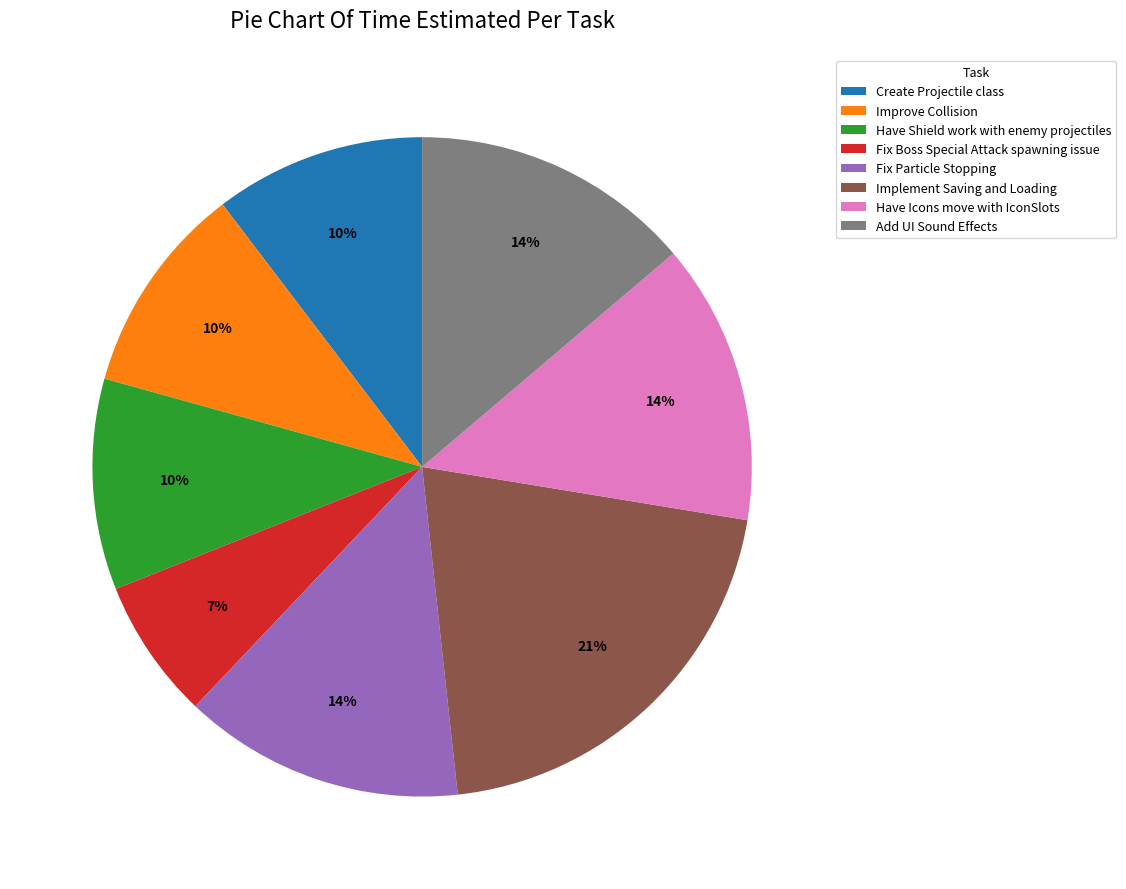

Is it true that Improve Collision is 10% of the pie?

True